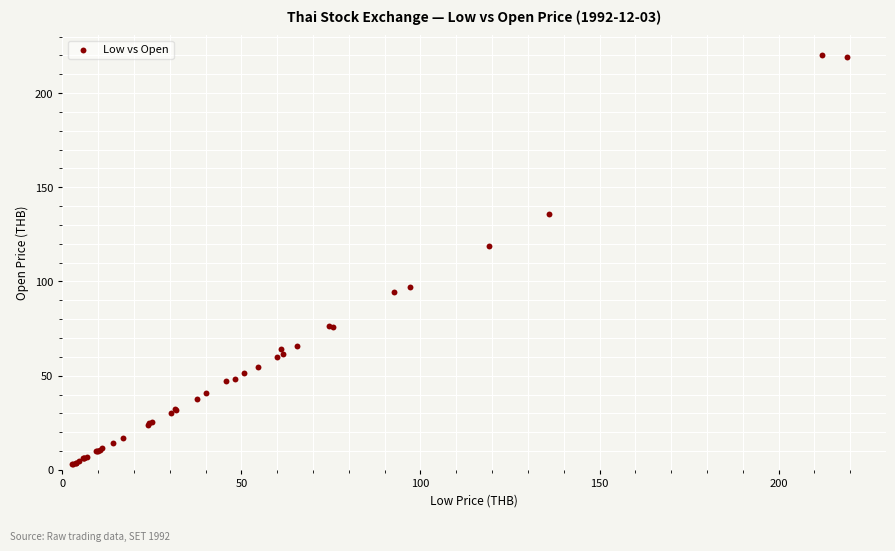

What Y value in the scatter plot is closest to 111?

119.1